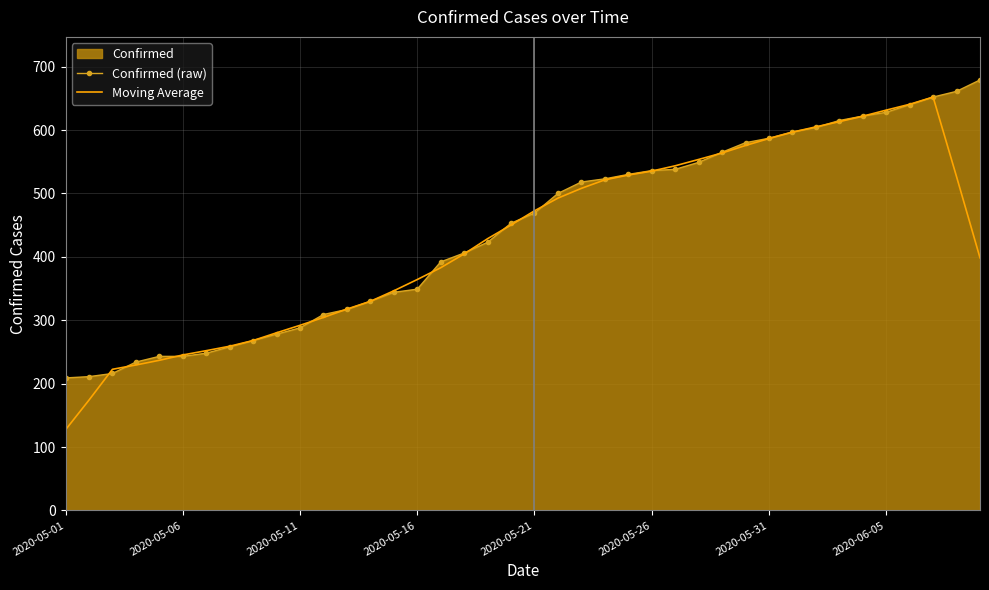

The Confirmed (raw) series shows 135.7 at 2020-05-11. True or false?

False